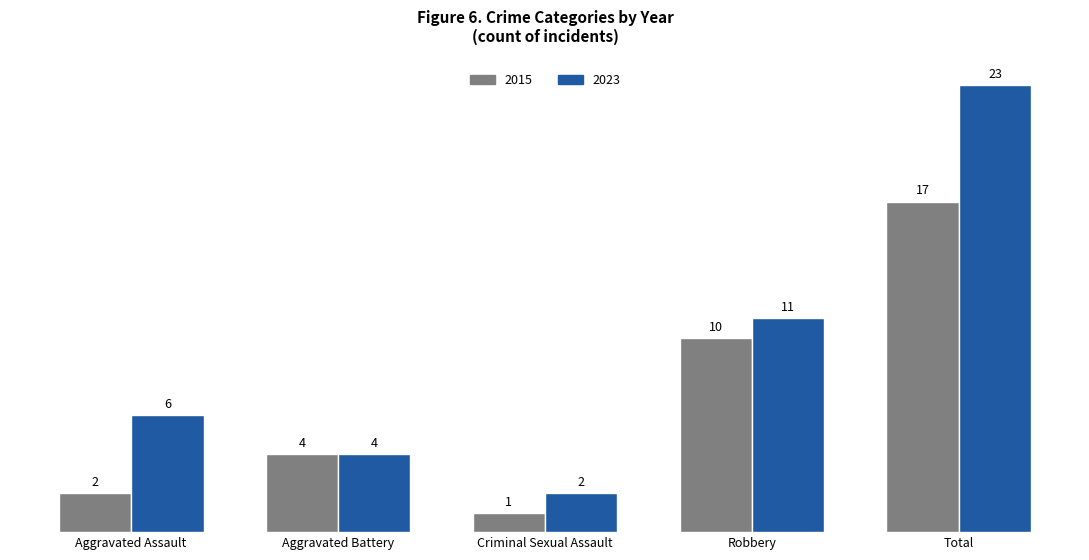

At Aggravated Assault, list the series in order from smallest to largest.

2015, 2023